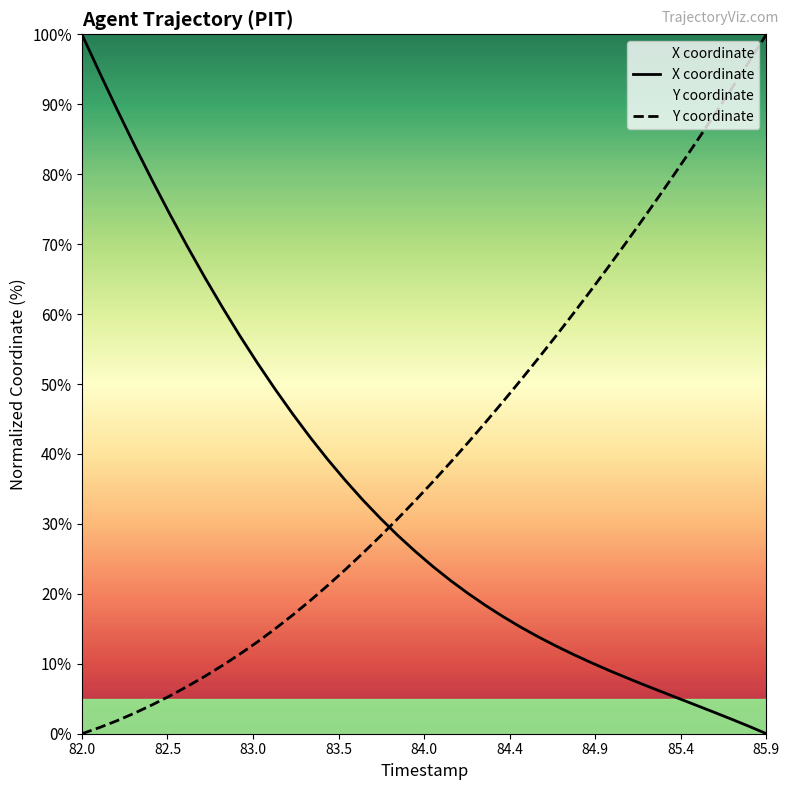

Between which two adjacent categories do X coordinate and Y coordinate first intersect?

83.7 and 83.8